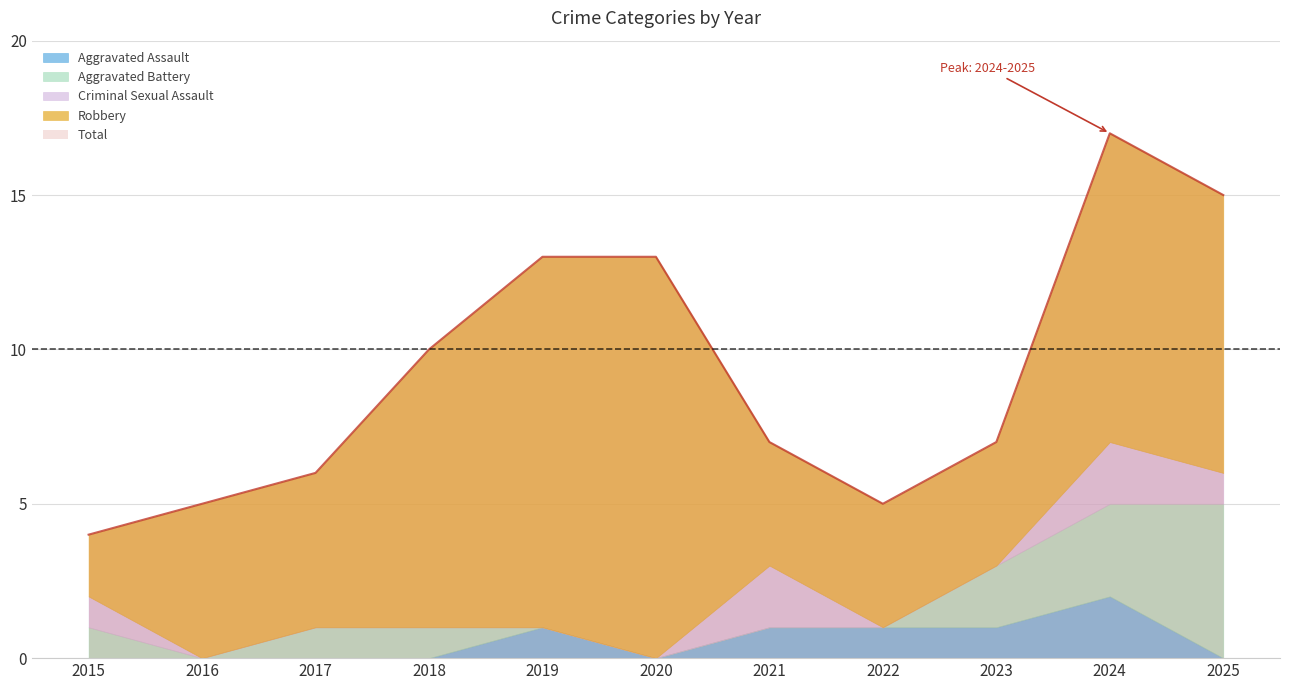

At which category does the chart reach its minimum across all series?

2015